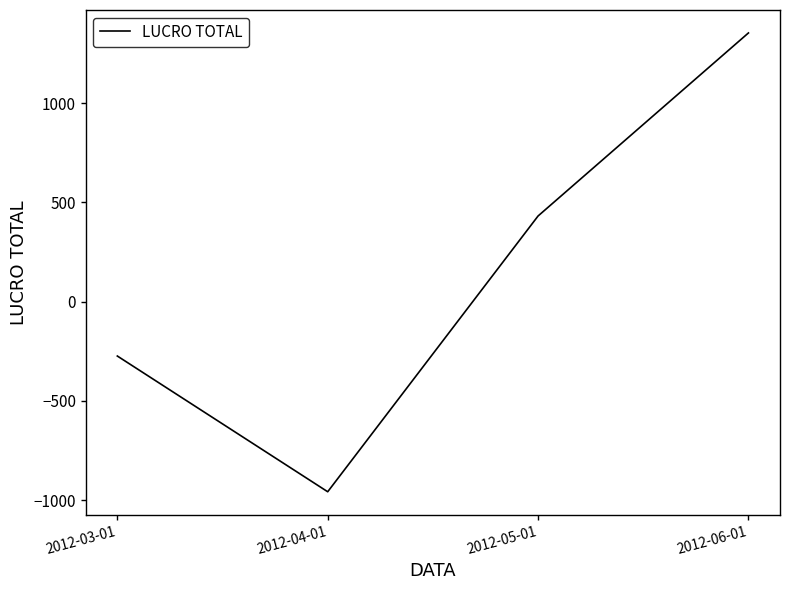

Which label corresponds to the largest value in the chart?

2012-06-01